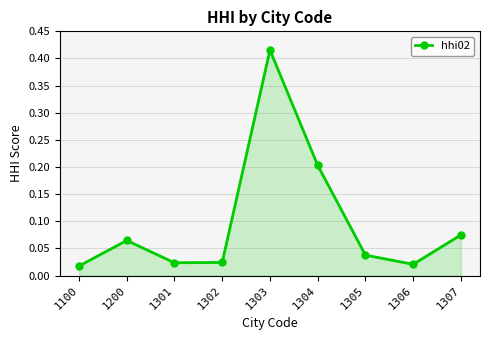

What is the sum of all values?

0.9